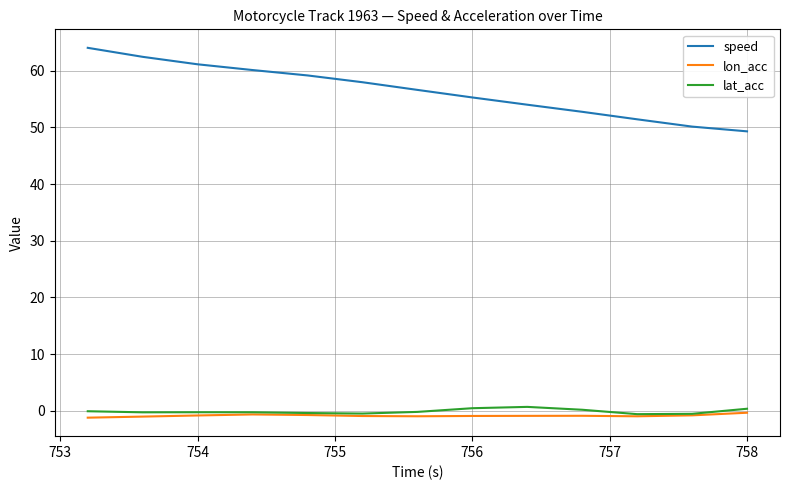

What is the lowest value of the speed series?

49.3